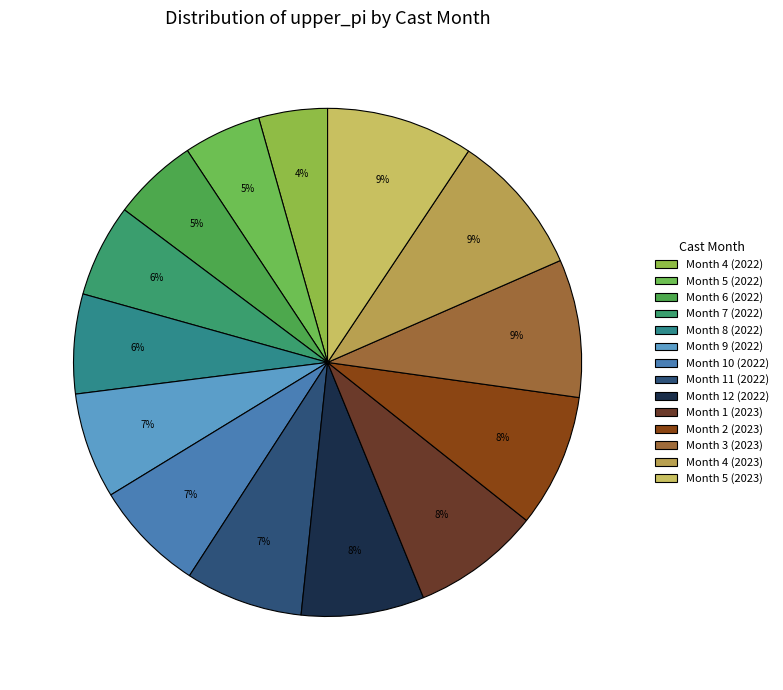

What percentage is the Month 5 (2023) slice, to the nearest percent?

9%